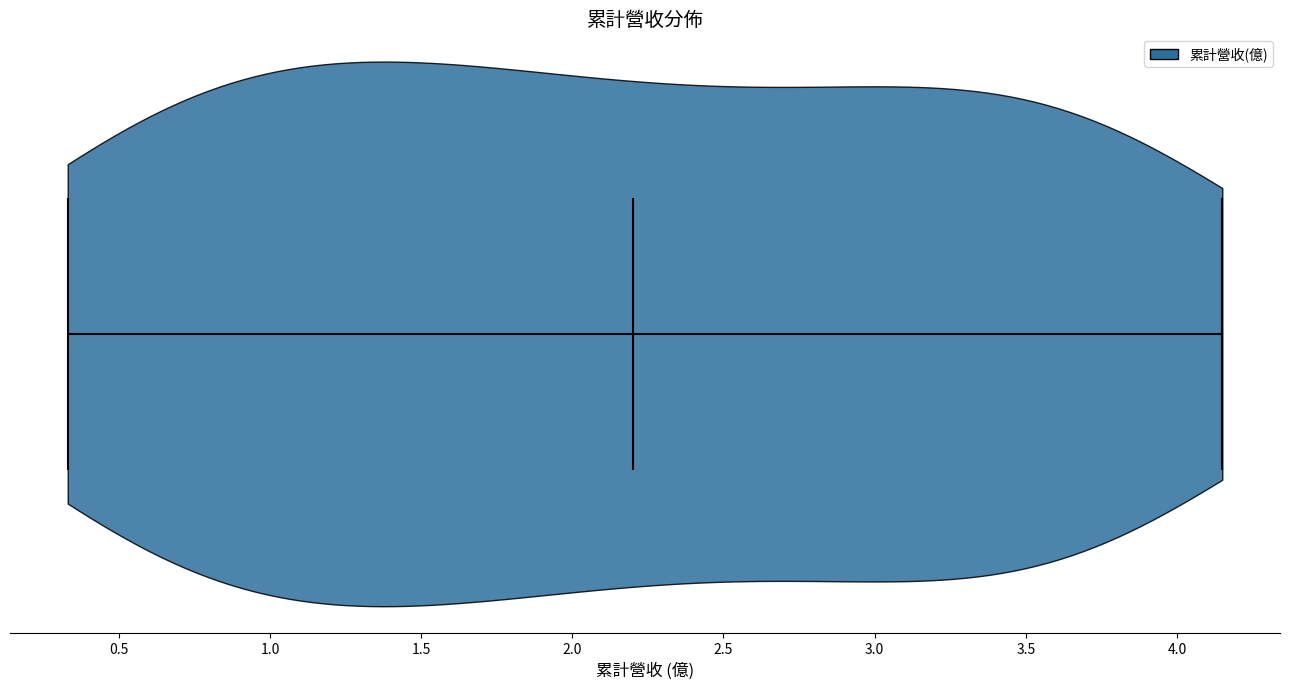

What is the highest point the violin reaches on the x-axis? The values are not printed on the chart, so give them approximately, as read against the axis.

4.15